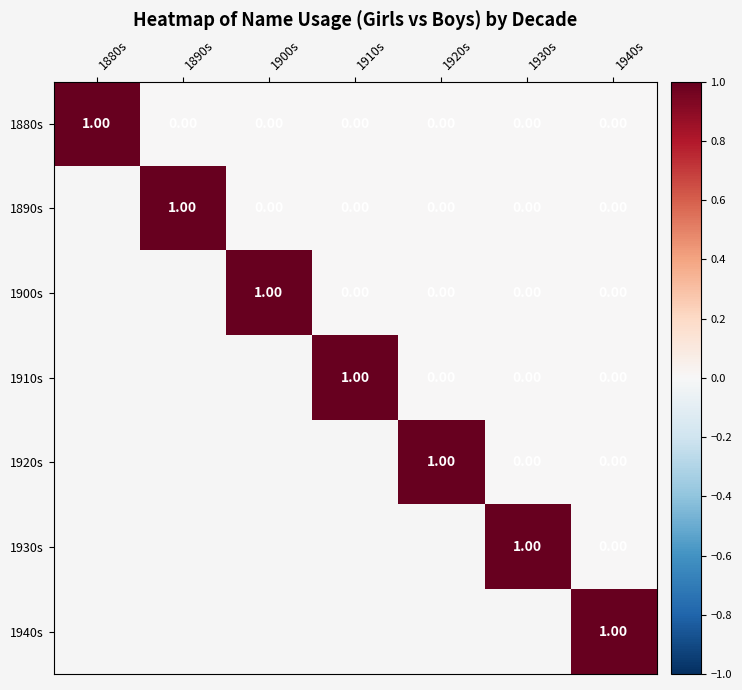

The 1940s series shows 2 at 1940s. True or false?

False